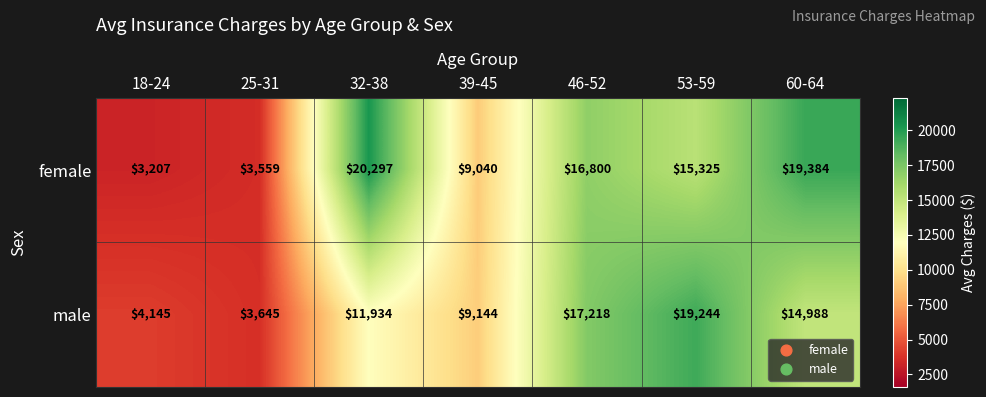

What is the sum of the female values at 32-38 and 60-64?

39681